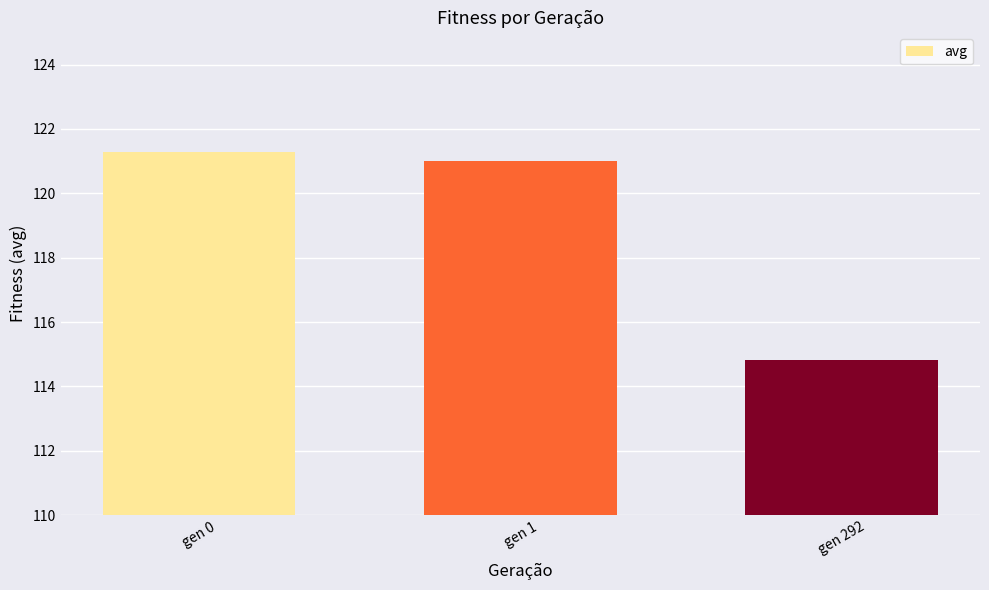

How many data points does each series have?

3